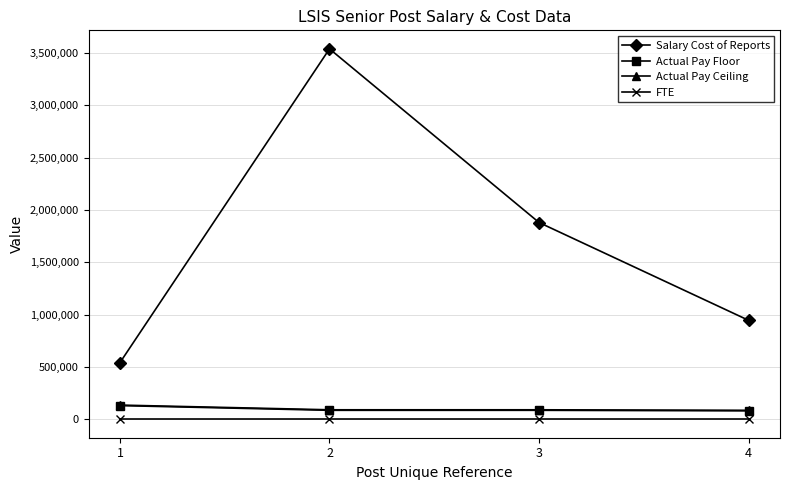

What is the sum of all Salary Cost of Reports values?

6904812